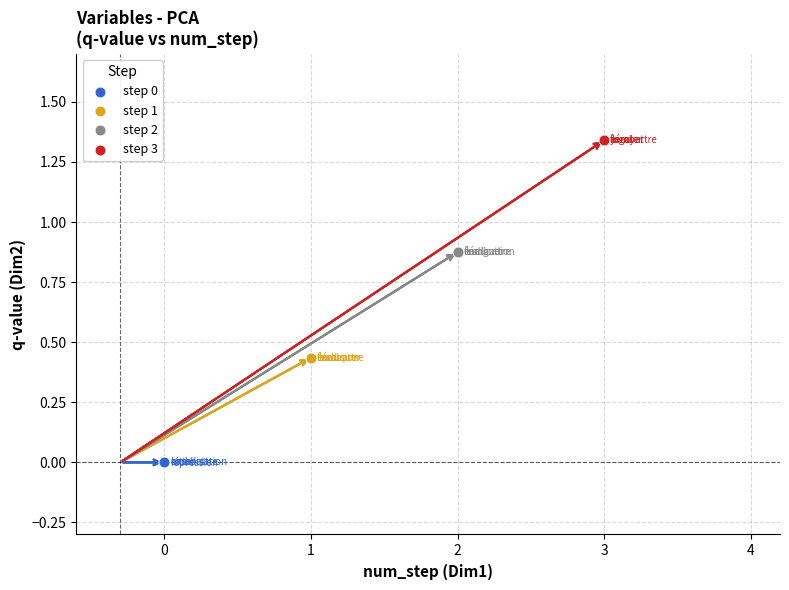

Which series reaches the maximum Y coordinate?

step 3